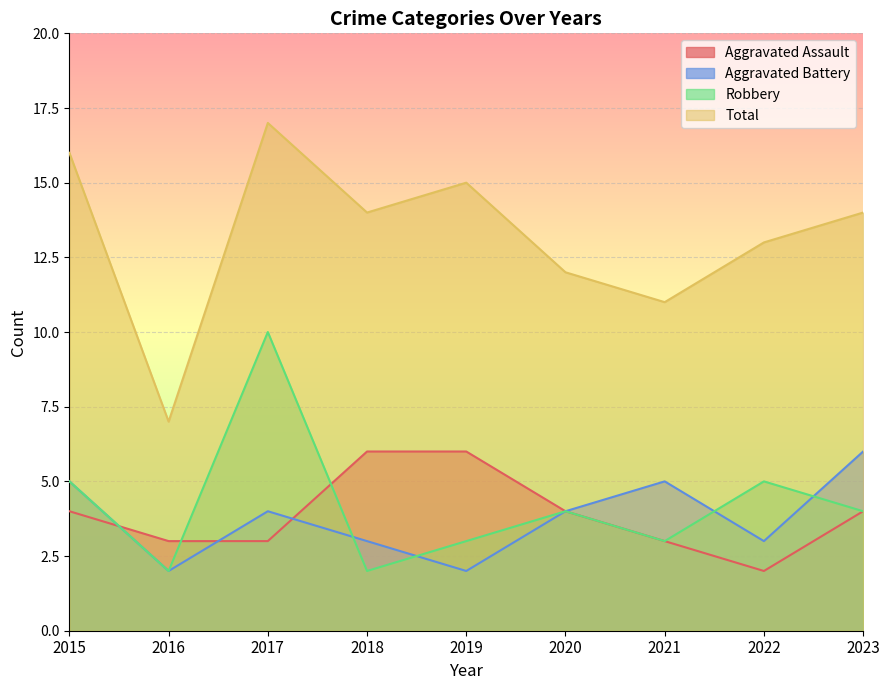

How many series are shown in this chart?

4